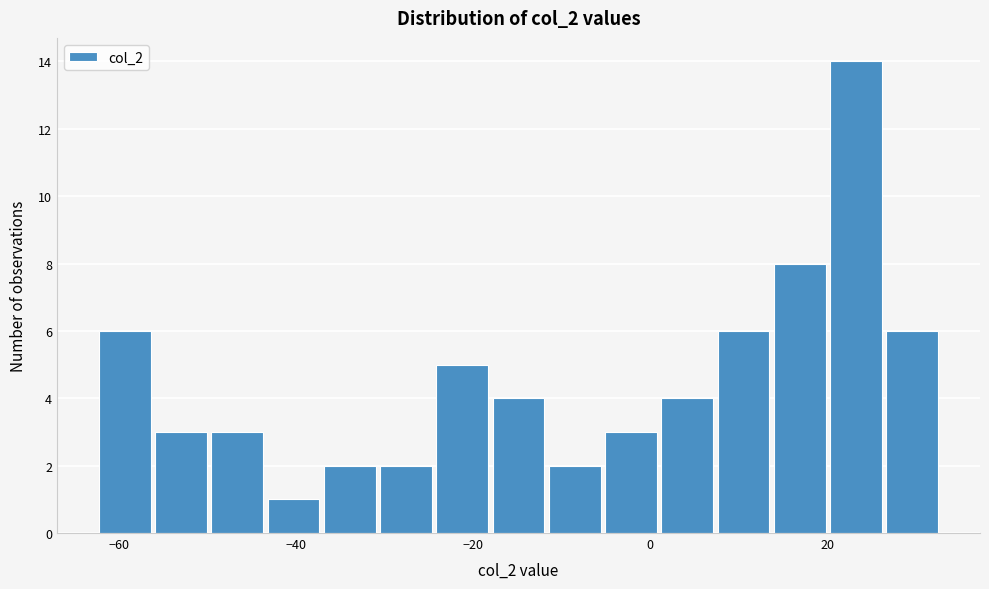

Read against the x-axis, roughly where is the centre of the tallest bar?

24